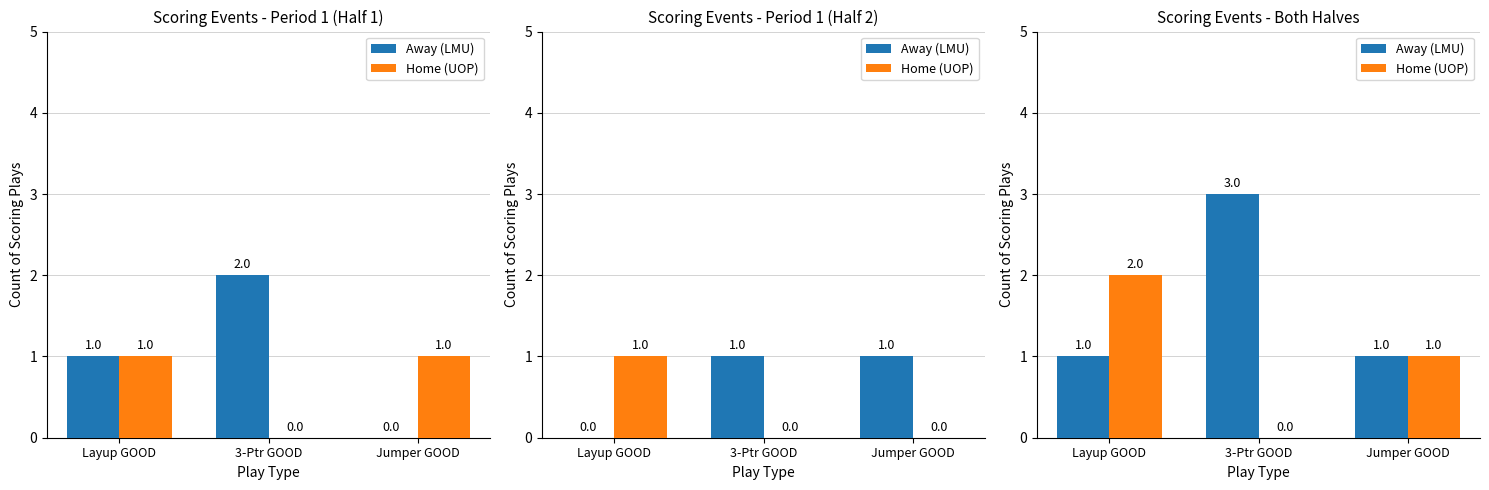

How many values in Home (UOP) are above zero?

2